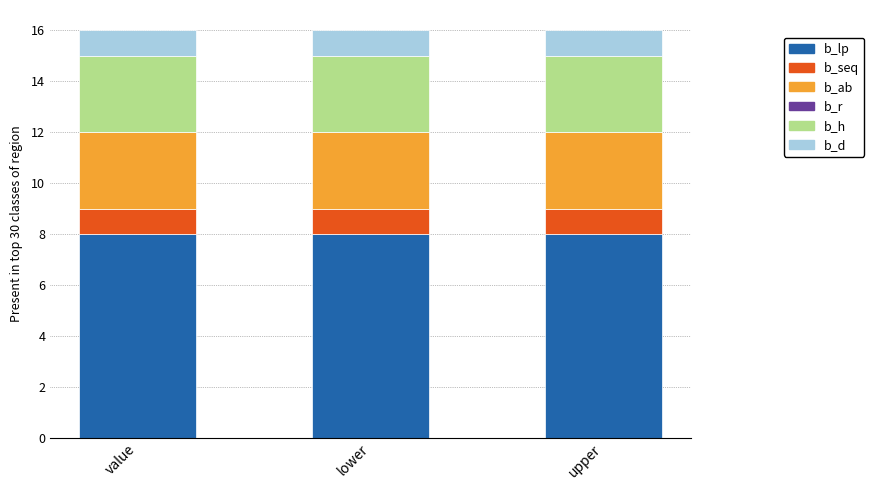

What is the lowest value of the b_lp series?

8